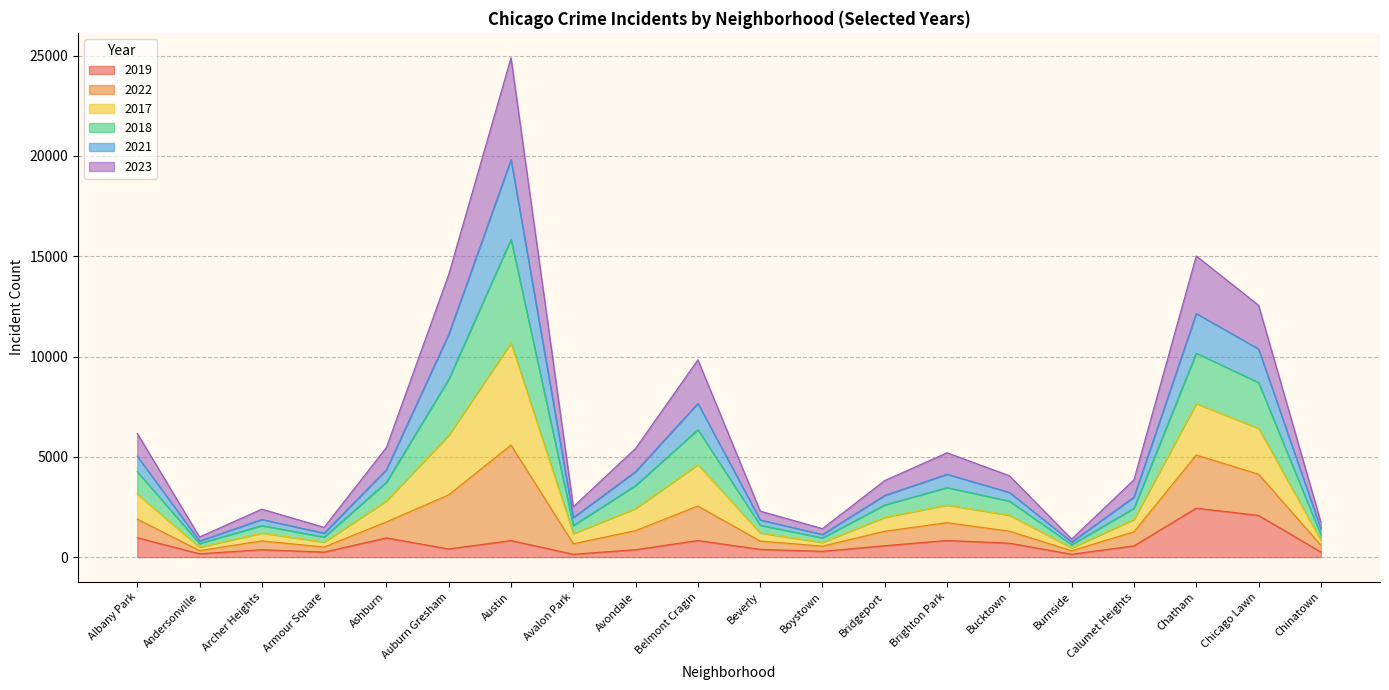

Which category has the lowest value in the 2023 series?

Burnside